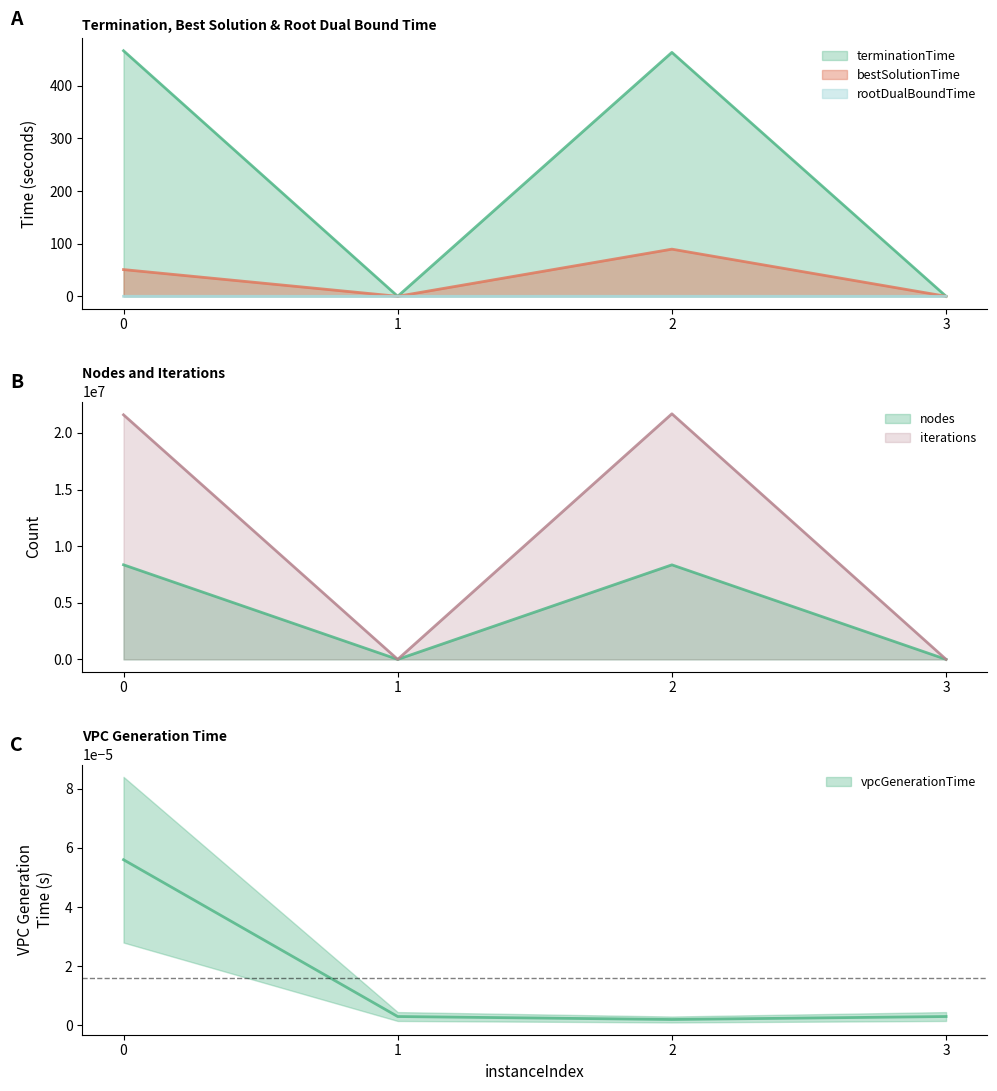

True or false: nodes and iterations cross at least once.

False